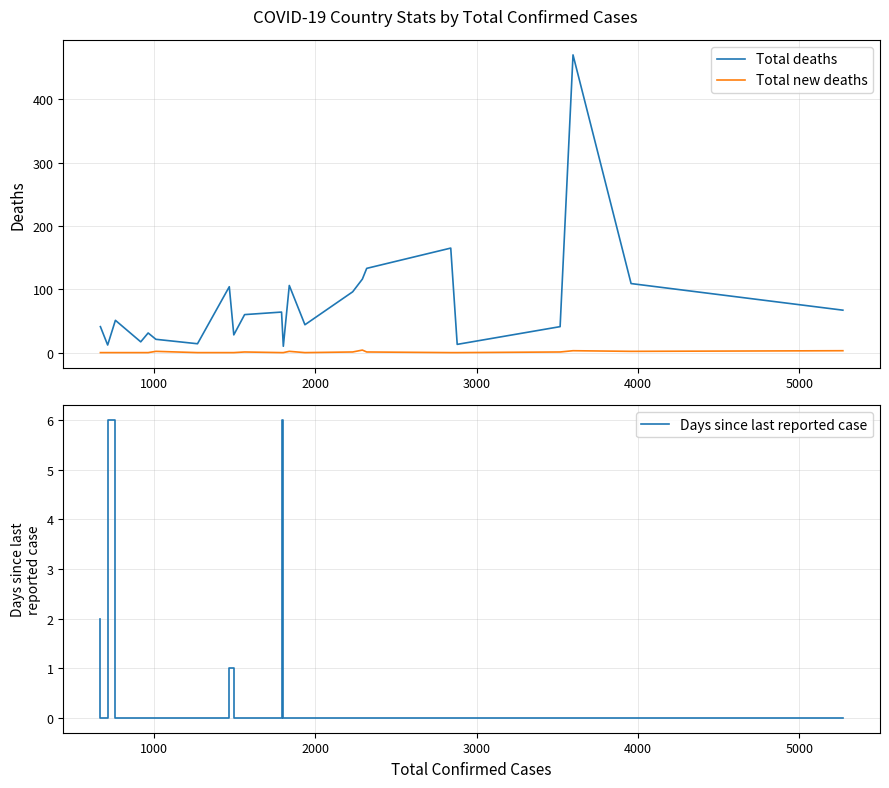

What is the sum of all Days since last reported case values?

15